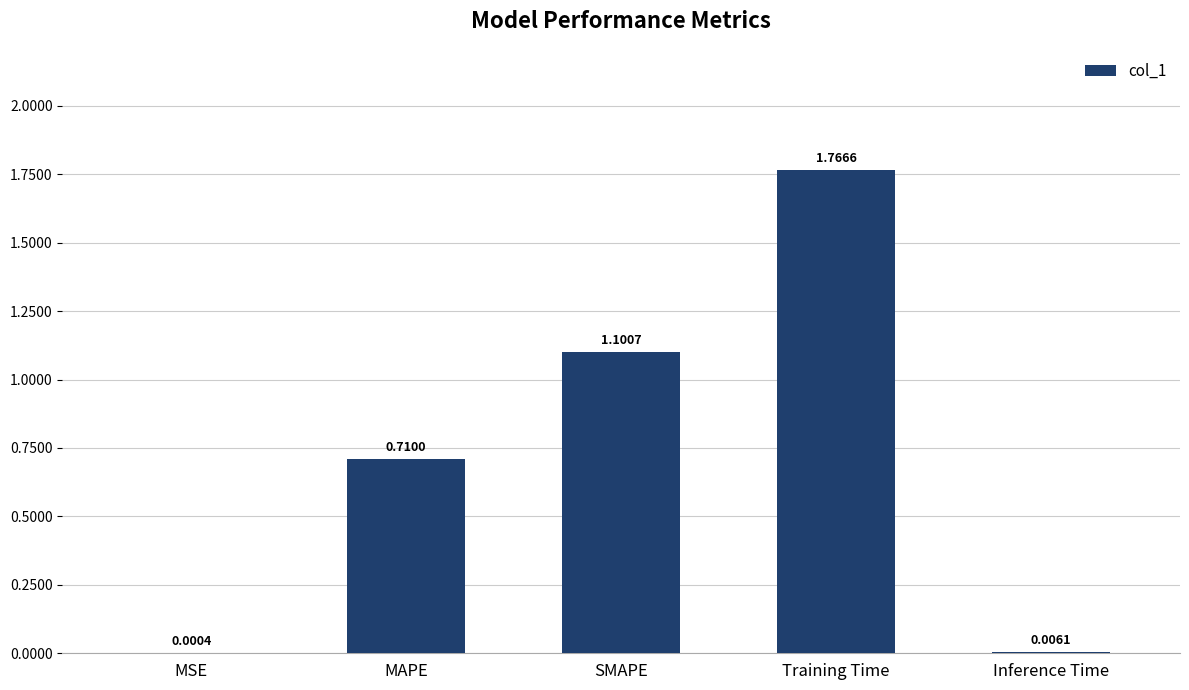

How many data points does each series have?

5